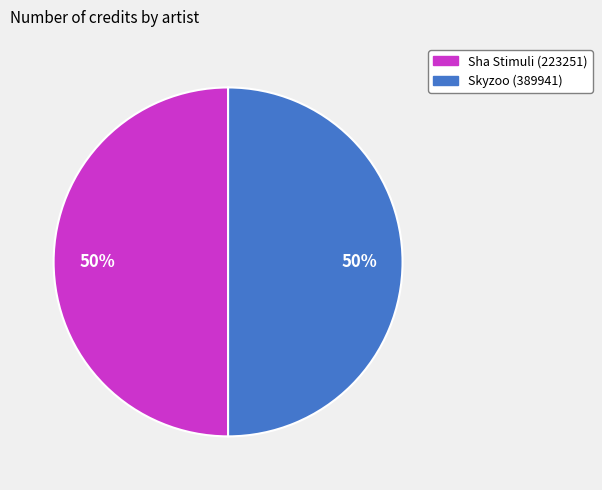

Count the number of slices in the pie.

2